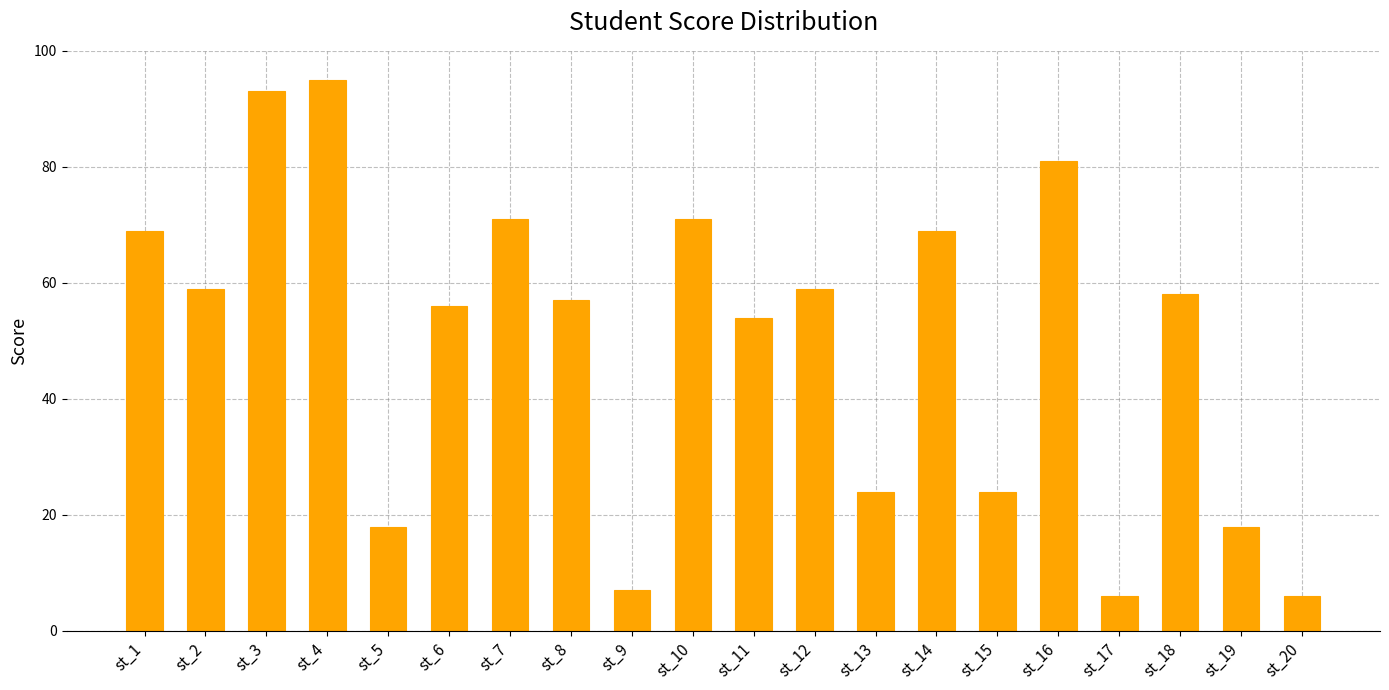

What is the value of the 10th bar from the left?

71